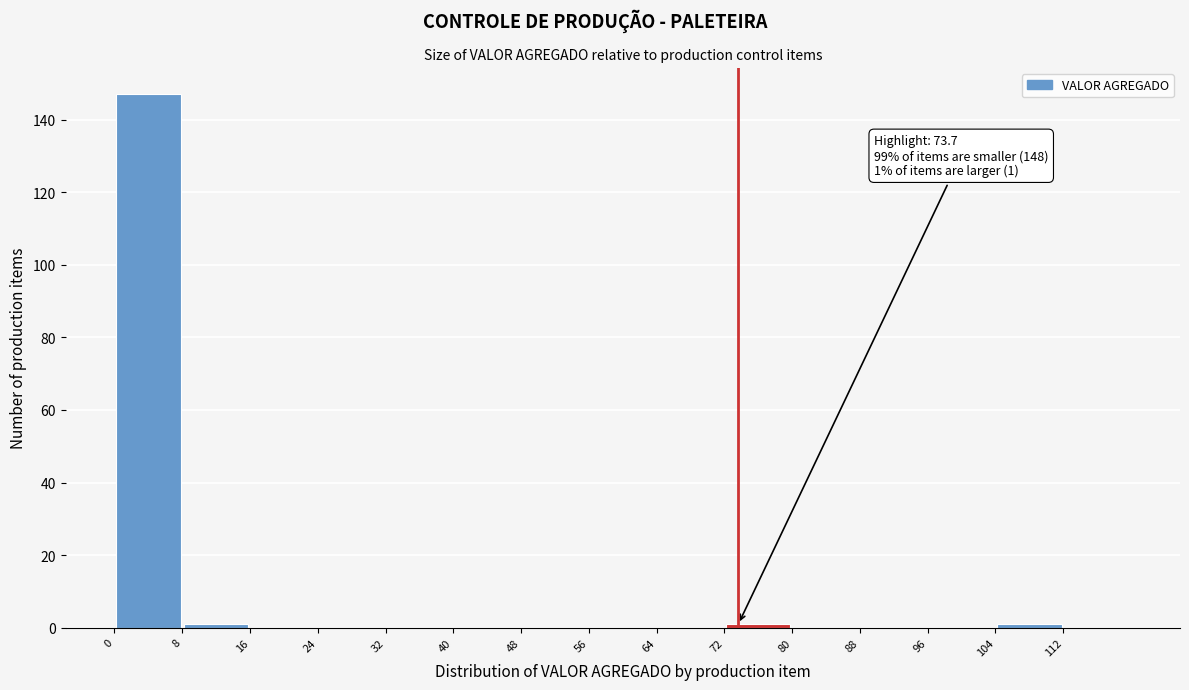

Which range on the x-axis has the tallest bar?

0 to 8